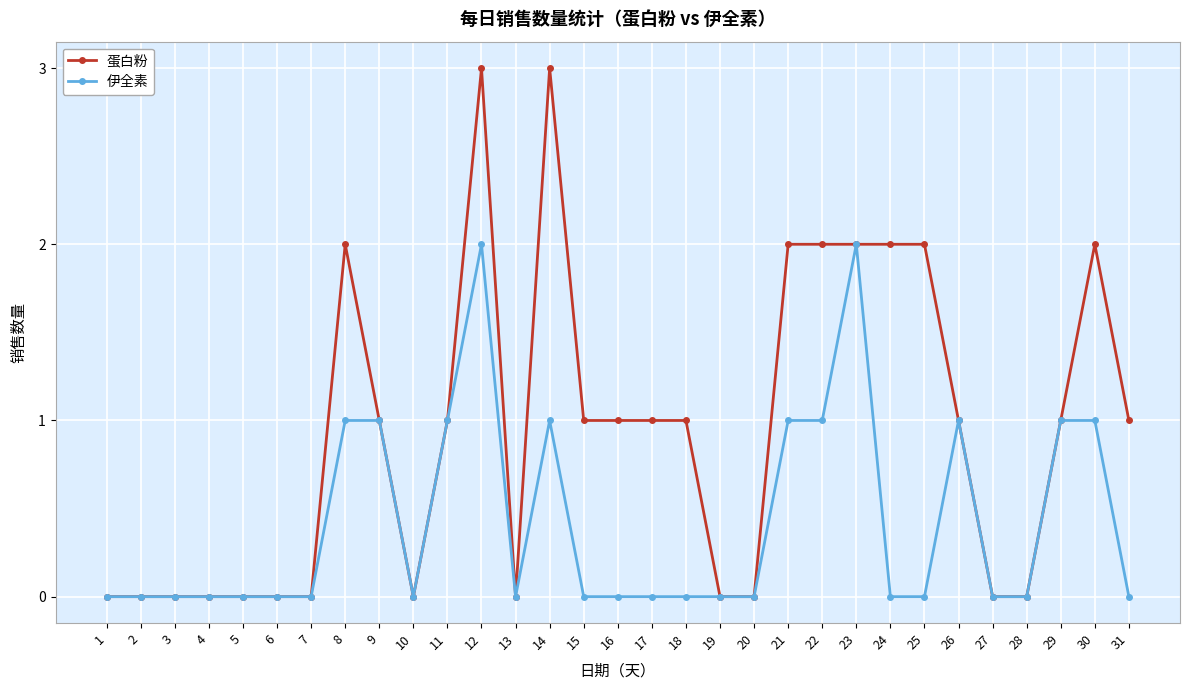

What is the difference between the maximum and second lowest values in the 伊全素 series?

2